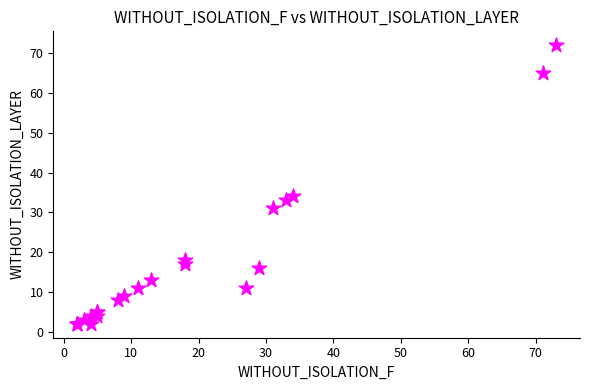

What Y value in the scatter plot is closest to 37?

34